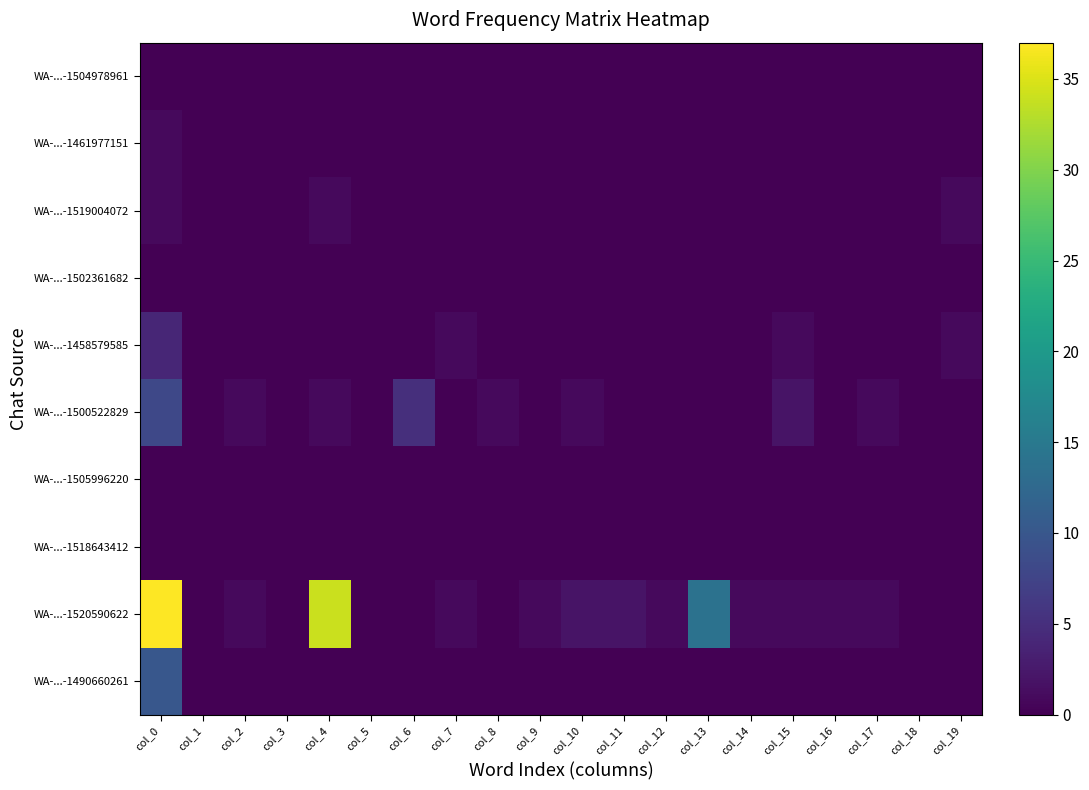

At col_6, list the series in order from largest to smallest.

WA-...-1500522829, WA-...-1504978961, WA-...-1461977151, WA-...-1519004072, WA-...-1502361682, WA-...-1458579585, WA-...-1505996220, WA-...-1518643412, WA-...-1520590622, WA-...-1490660261